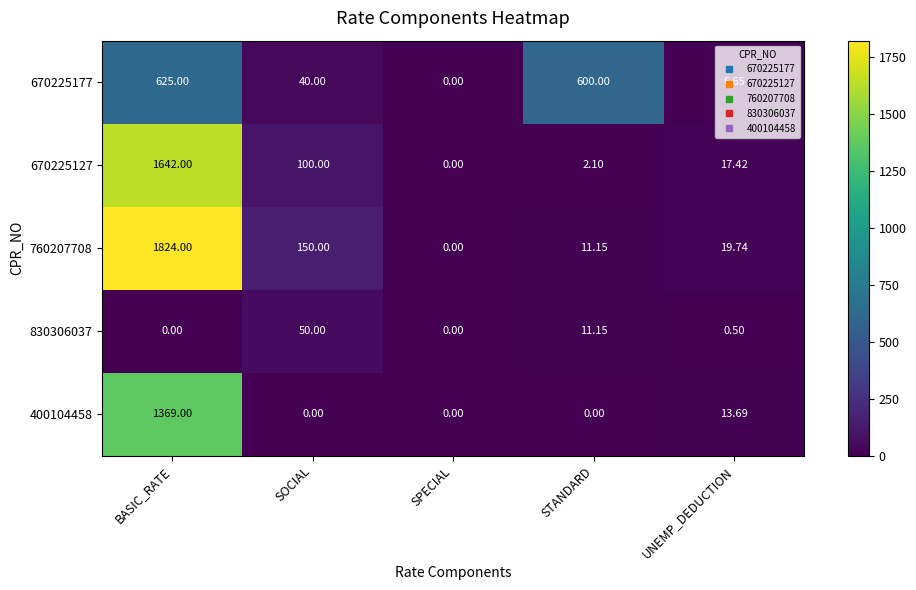

At which label does 670225177 reach its peak?

BASIC_RATE